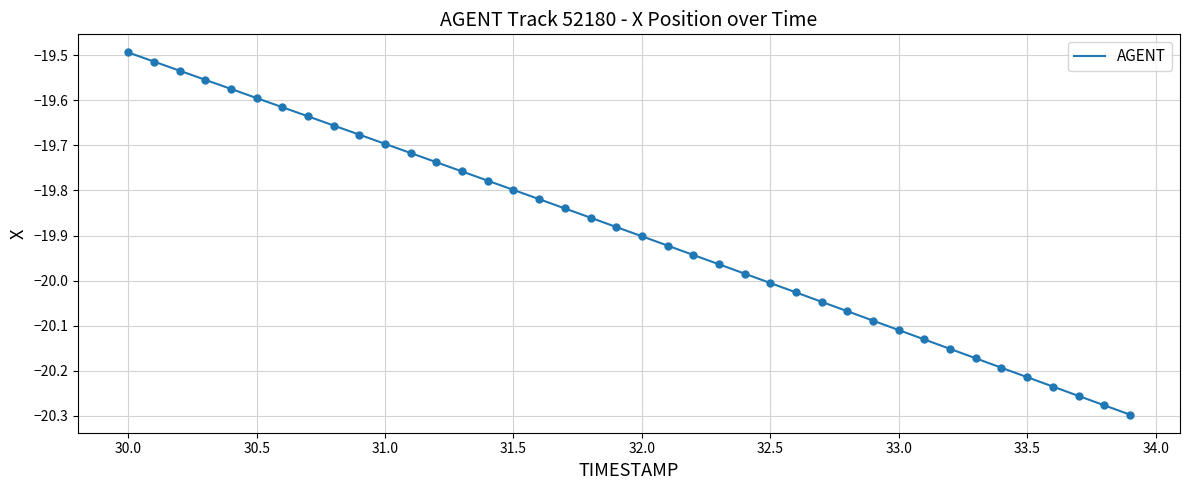

What is the difference between the maximum and minimum values?

0.8